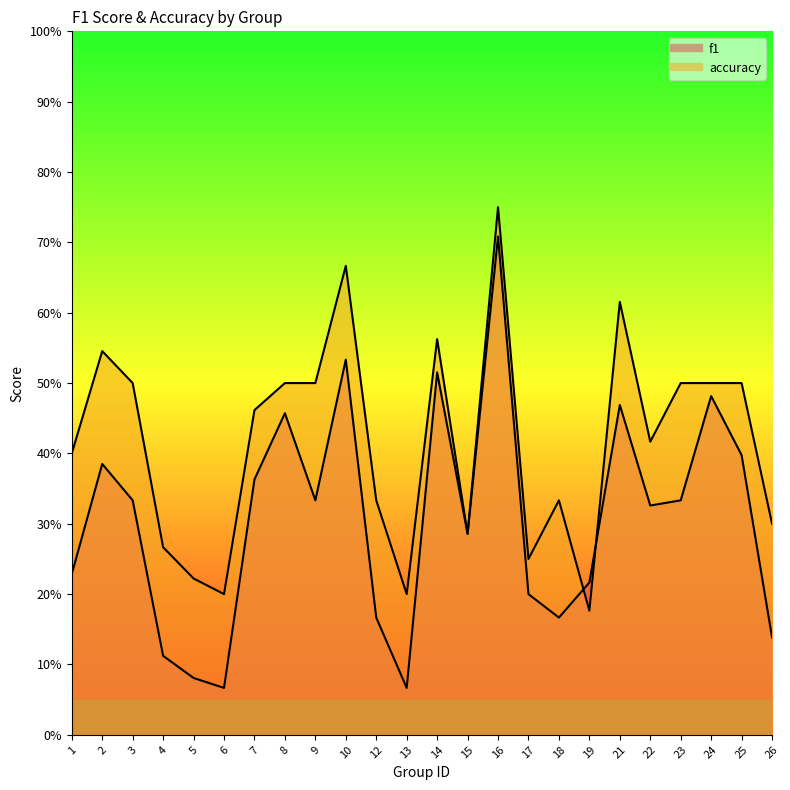

What is the value of the f1 point at the 18th from the left?

0.2